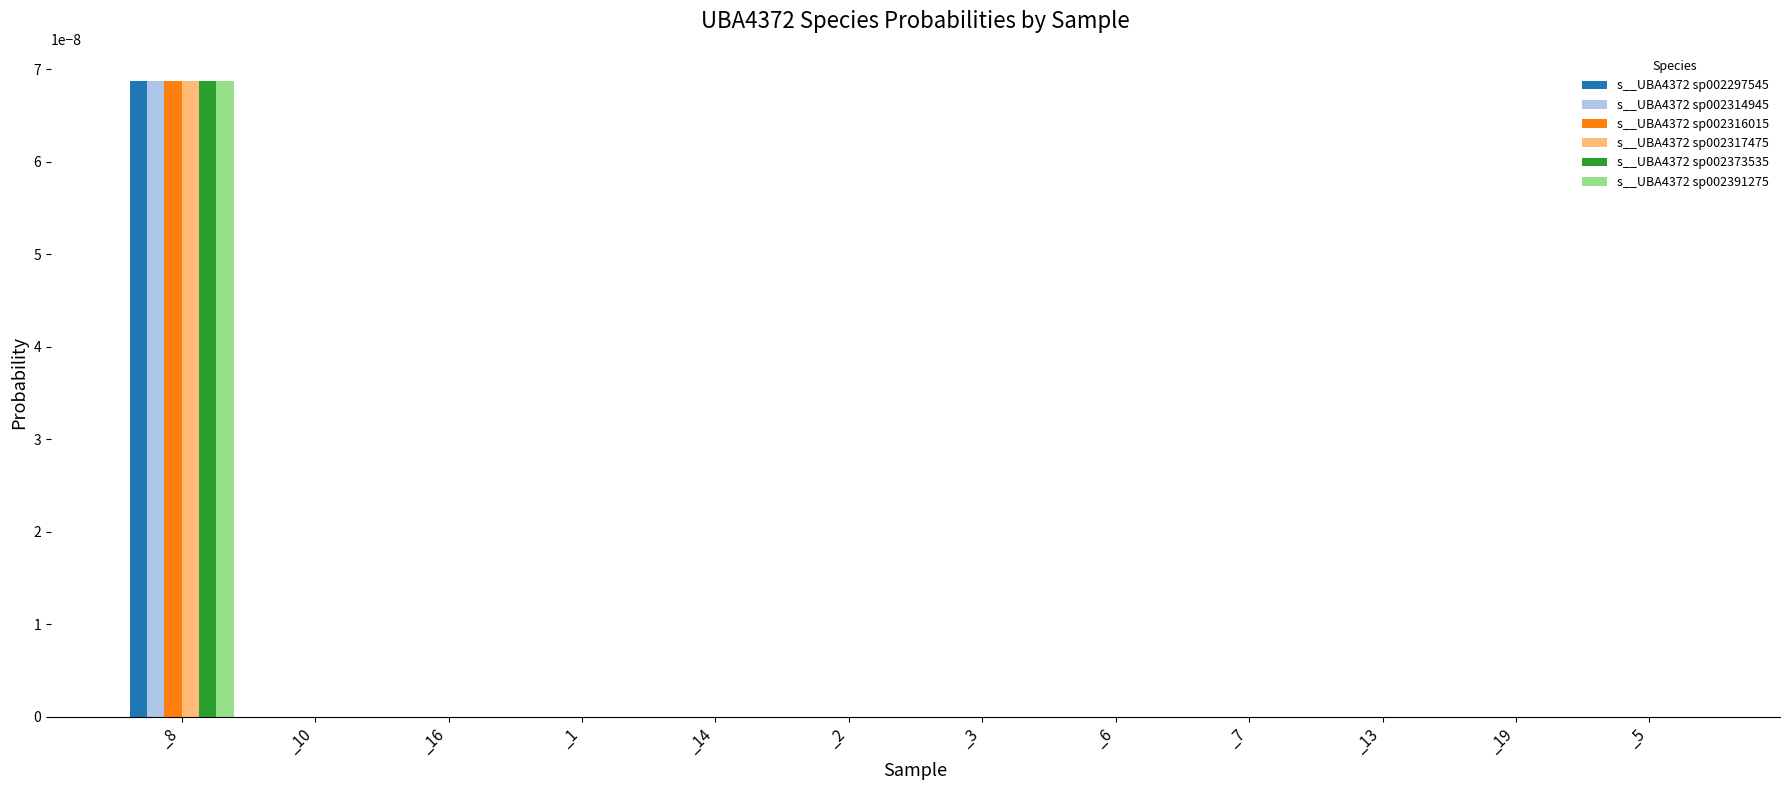

The s__UBA4372 sp002314945 series shows 0.0 at _13. True or false?

True